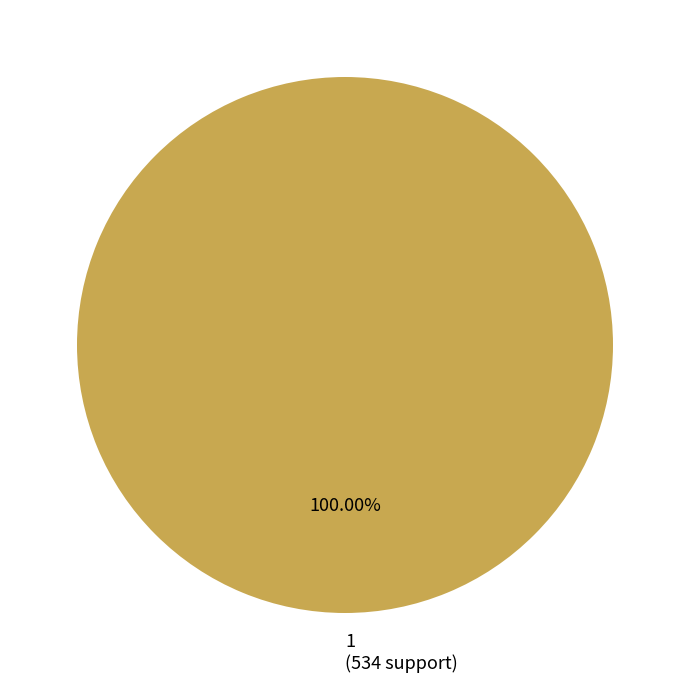

Rank the categories by value from highest to lowest.

1